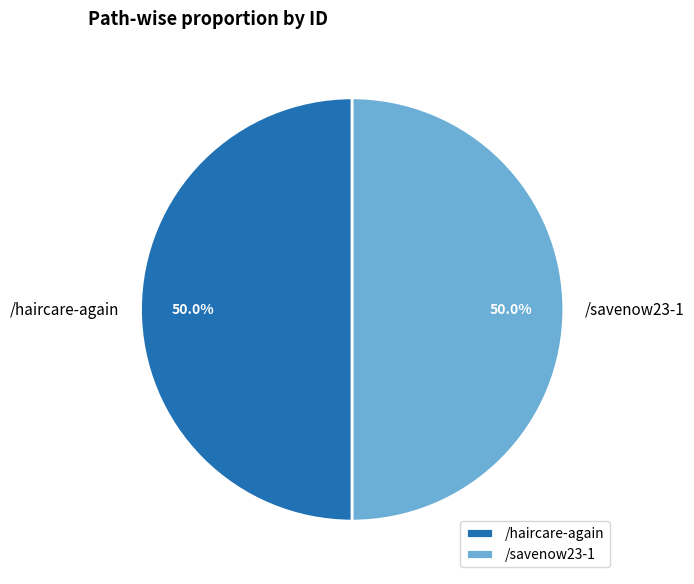

Is it true that /savenow23-1 is 64% of the pie?

False